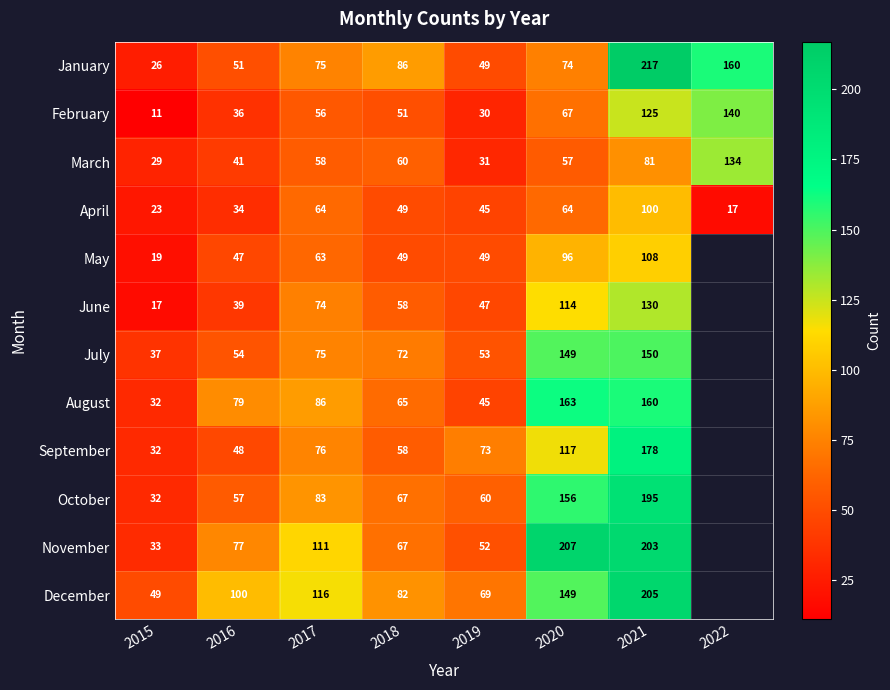

At which category does the chart reach its minimum across all series?

2022